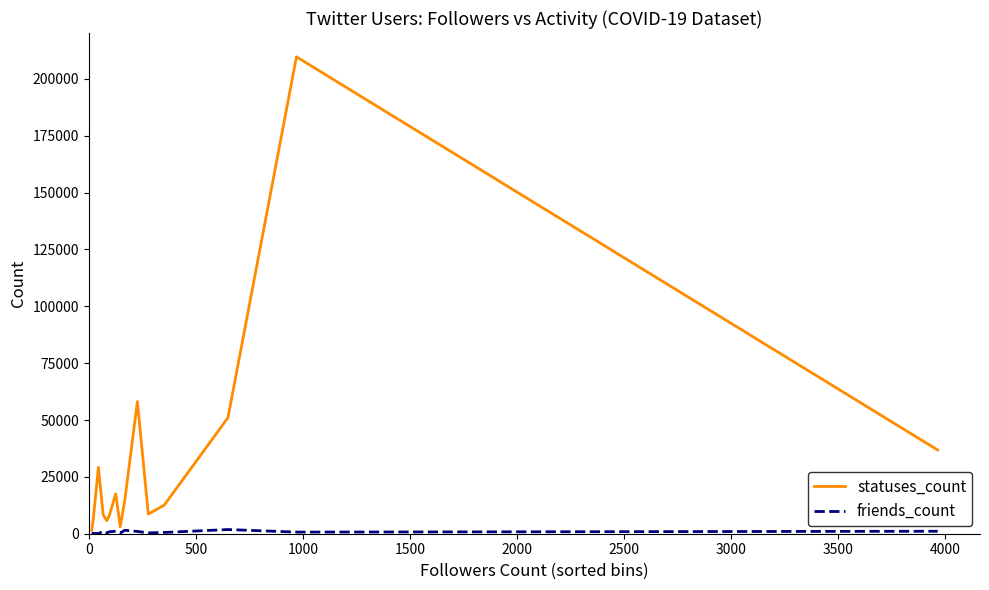

What is the maximum value shown in the chart?

209717